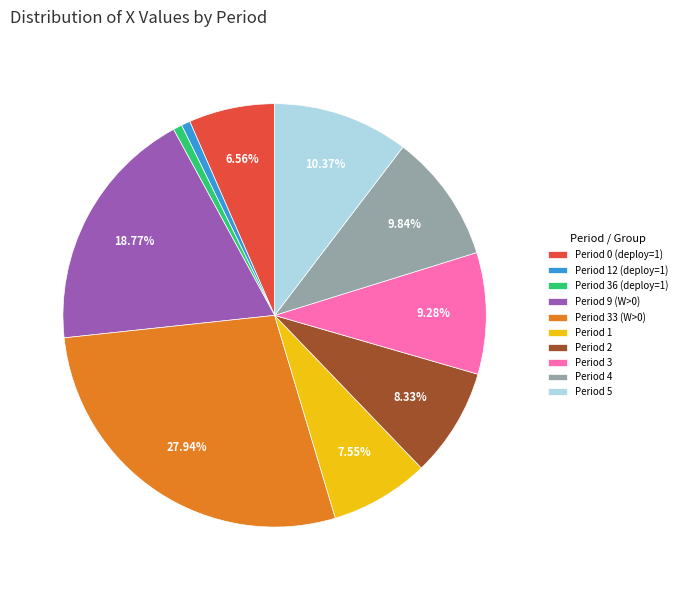

Which has a higher value, Period 33 (W>0) or Period 5?

Period 33 (W>0)